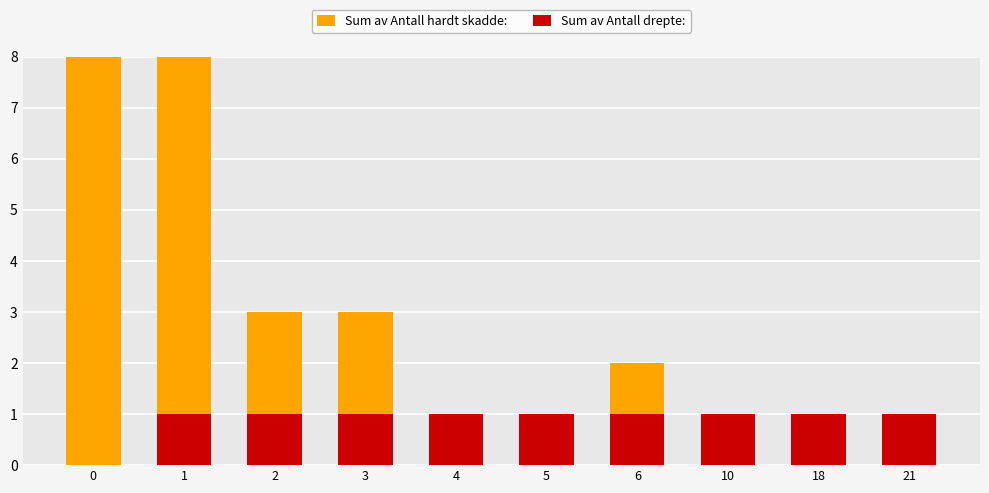

What is the value of the Sum av Antall hardt skadde: bar at the 3rd from the left?

3